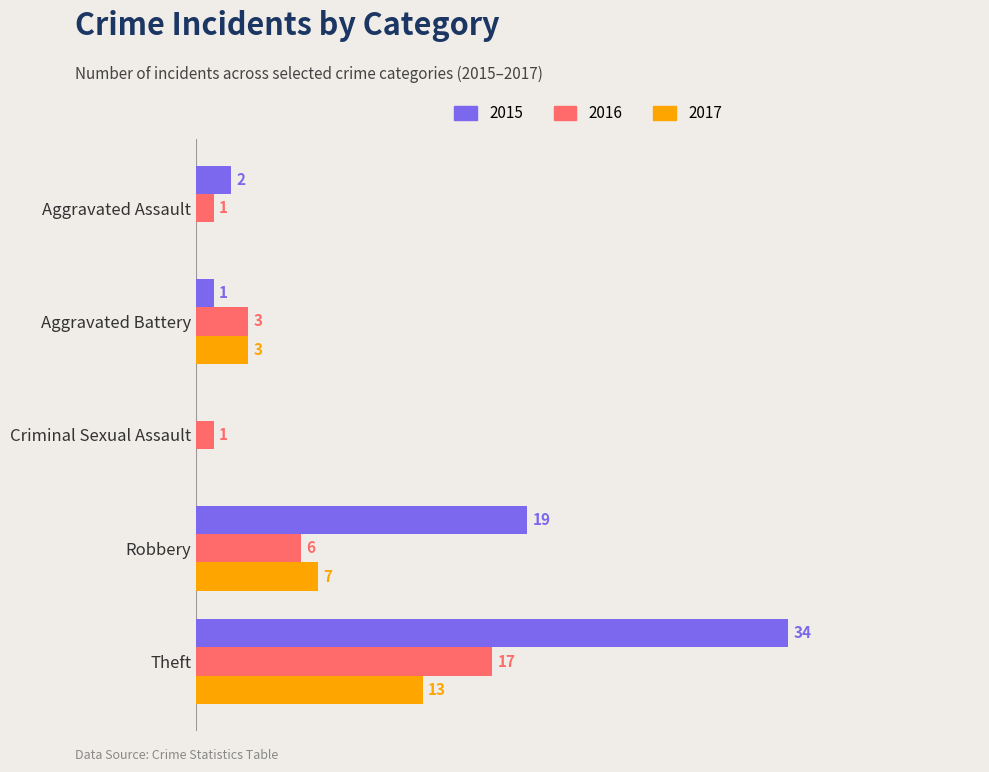

At which label does 2017 reach its peak?

Theft